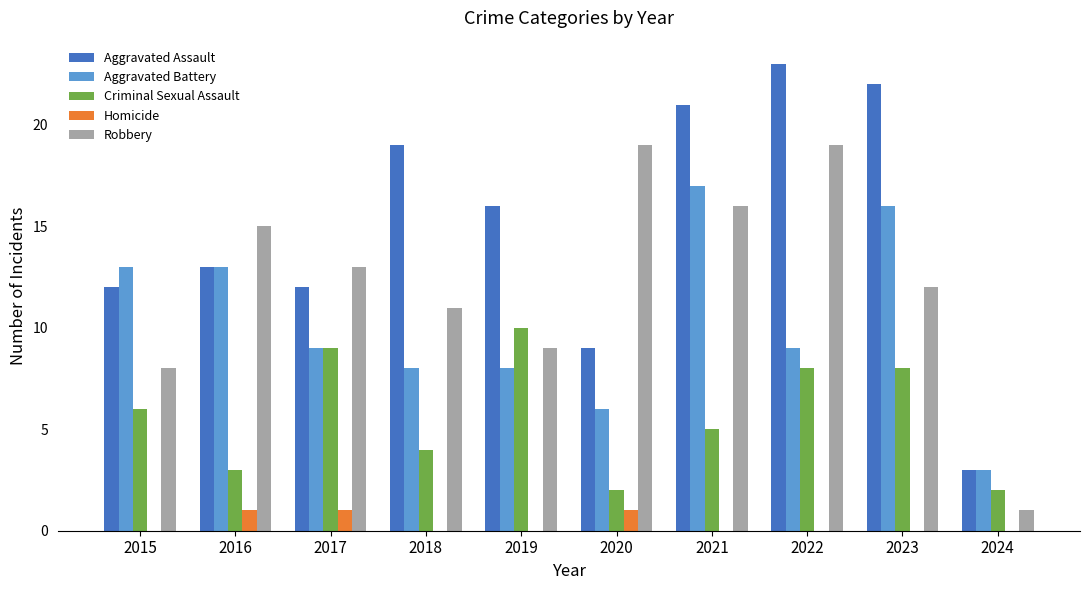

The Aggravated Battery series shows 15 at 2022. True or false?

False